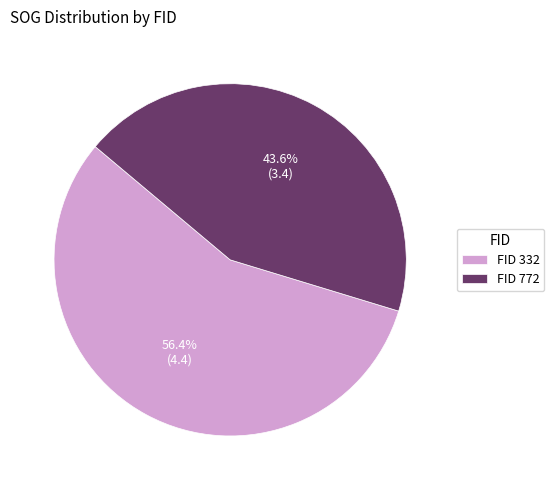

Do FID 772 and FID 332 together represent more than half of the pie?

Yes